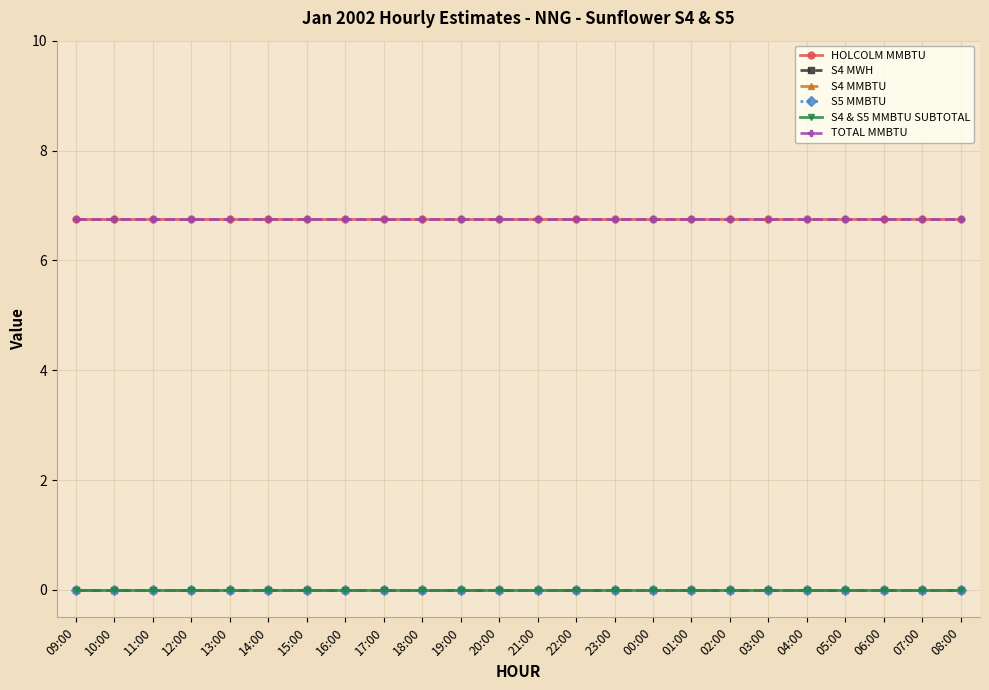

Between 10:00 and 21:00, which is larger?

10:00